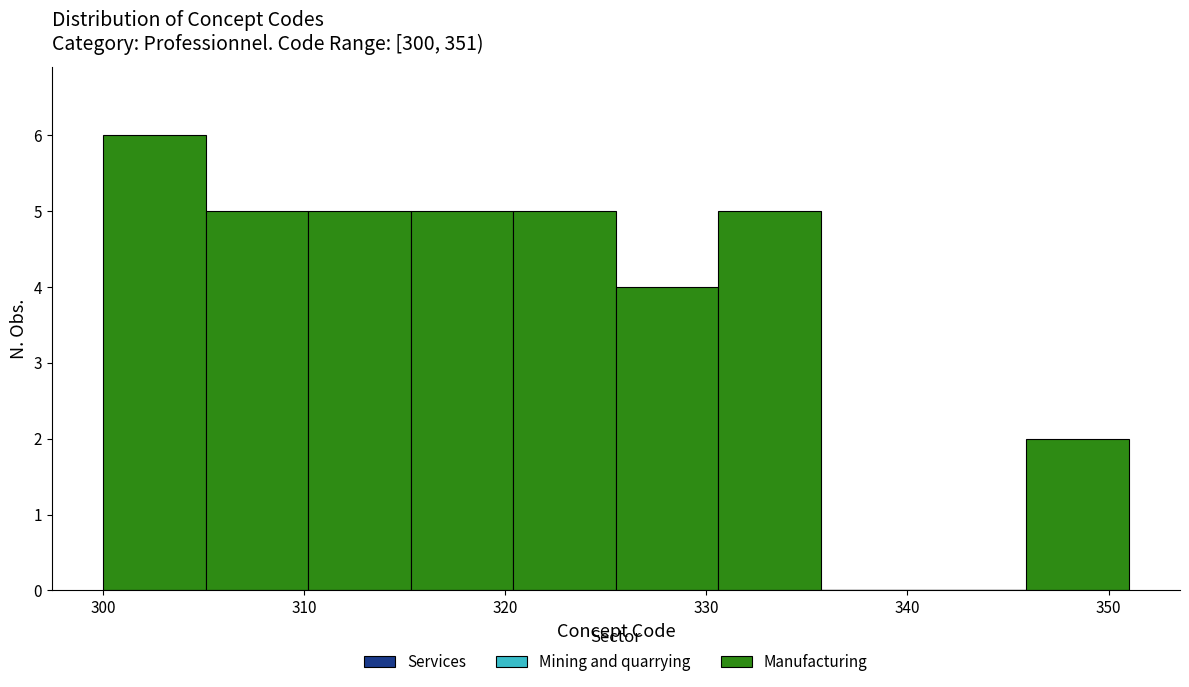

How tall is the bar that spans 310.2 to 315.3 on the x-axis? Neither the bar edges nor the heights are printed on the chart, so give them approximately, as read against the axes.

5